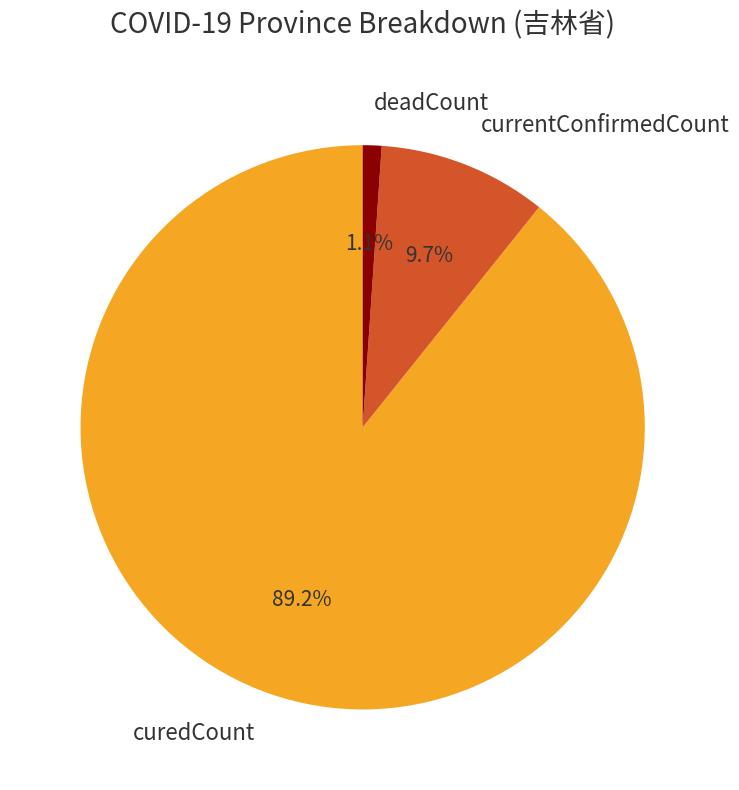

What percentage do deadCount and curedCount together represent?

90.3%